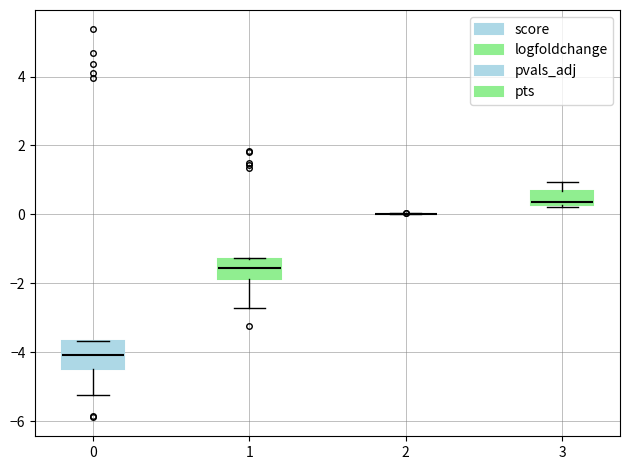

Reading left to right, read every box against the y-axis: the position of its median line, the range the box covers, and the ends of its whiskers. The values are not printed on the chart, so give them approximately, as read against the axis.

0: median -4.0, box -4.6 to -3.6, whiskers -5.2 to -3.6
1: median -1.6, box -1.8 to -1.2, whiskers -2.8 to -1.2
2: box collapsed to a line at 0.0, whiskers 0.0 to 0.0
3: median 0.4, box 0.2 to 0.6, whiskers 0.2 (just below the box's lower edge) to 1.0